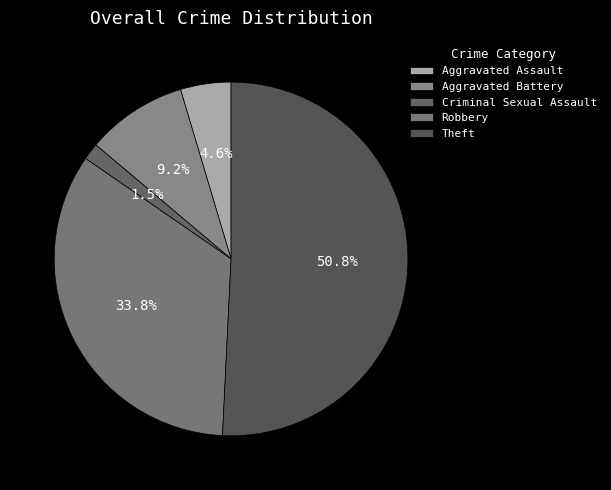

Rank the categories by value from highest to lowest.

Theft, Robbery, Aggravated Battery, Aggravated Assault, Criminal Sexual Assault